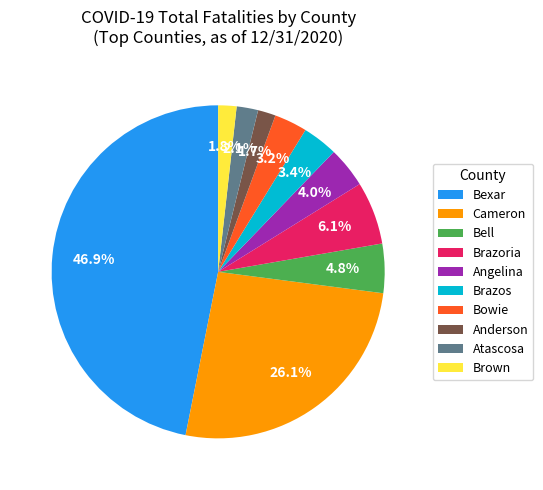

Does Bowie represent more than half of the total?

No